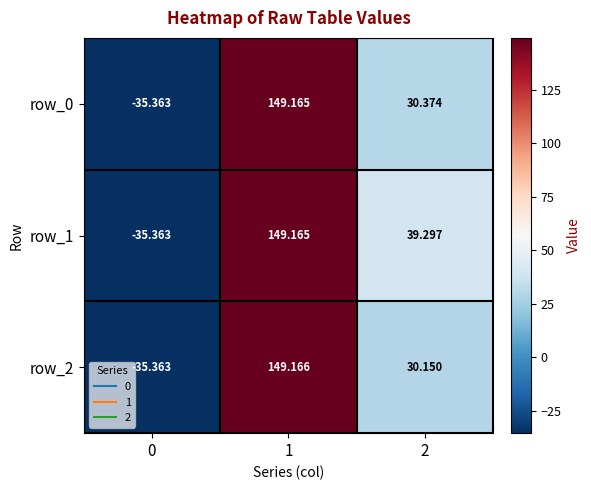

Is the value of row_1 at 0 greater than the value of row_0 at 2?

No